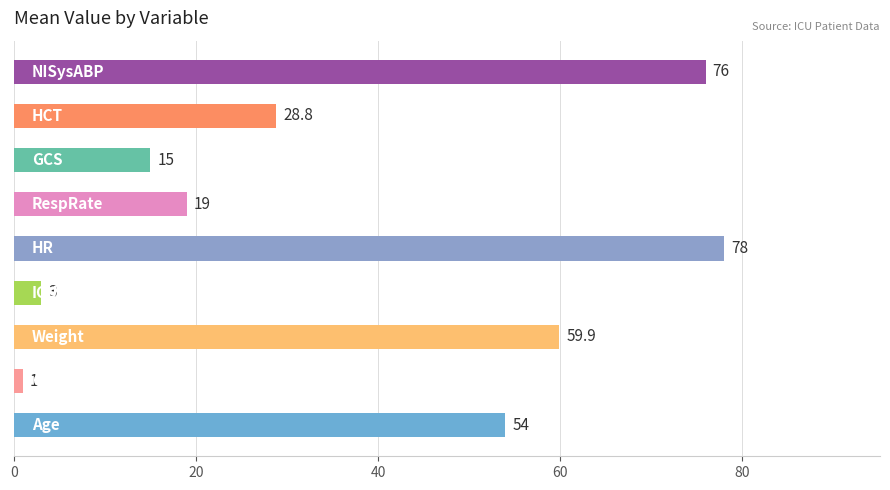

How many data points are above 28?

5